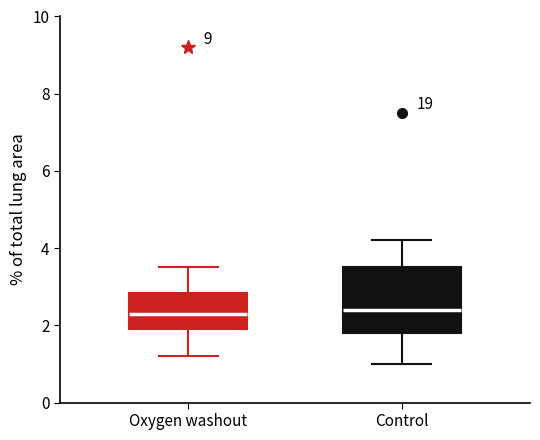

Which box is the tallest, from its lower edge to its upper edge?

Control